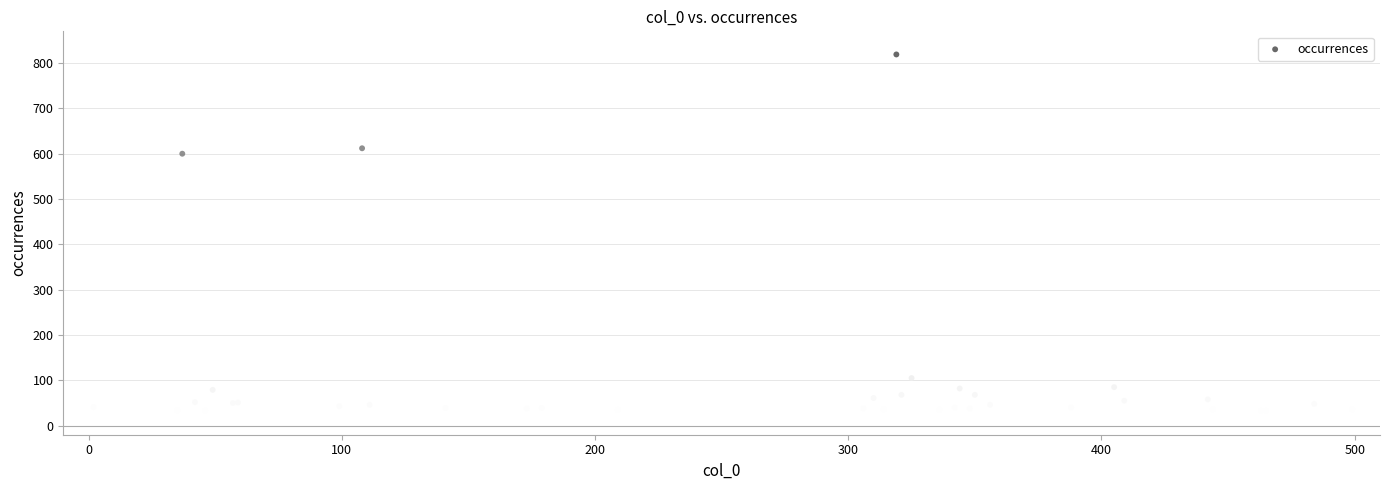

What Y value in the scatter plot is closest to 424?

600